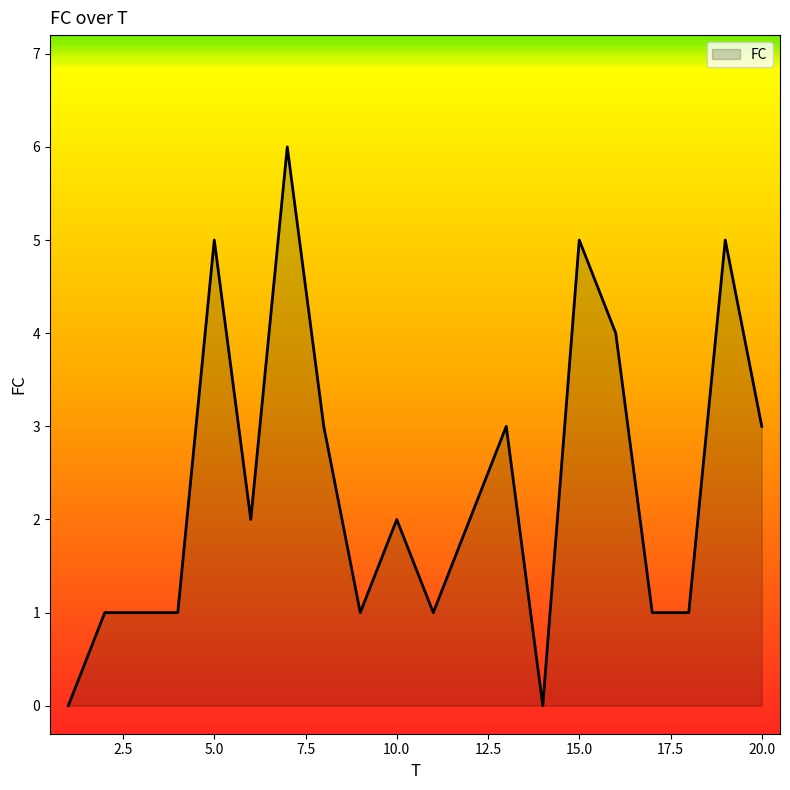

What is the difference between the maximum and minimum values?

6